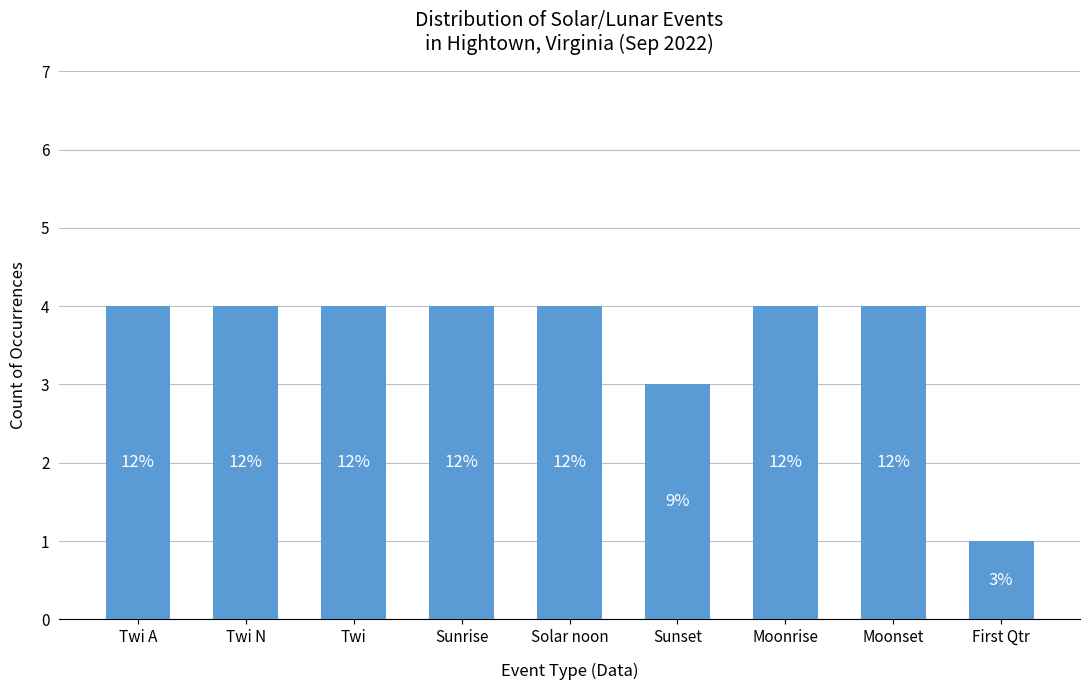

How many bars are there in total?

9